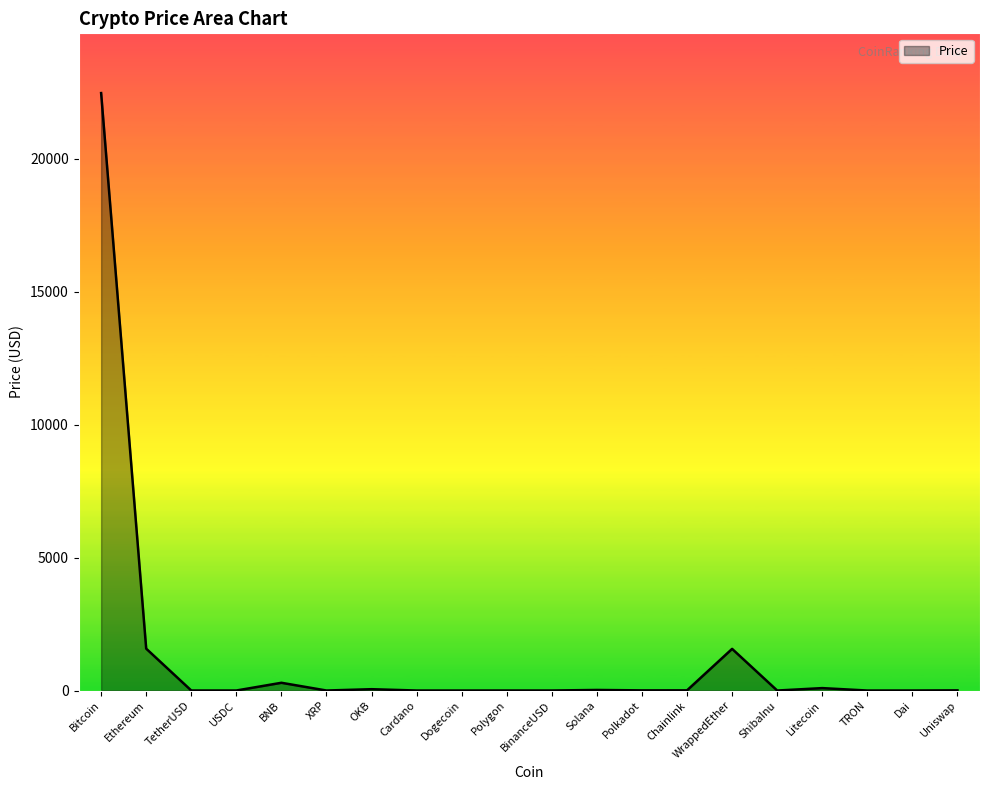

Read the value at Ethereum.

1574.4